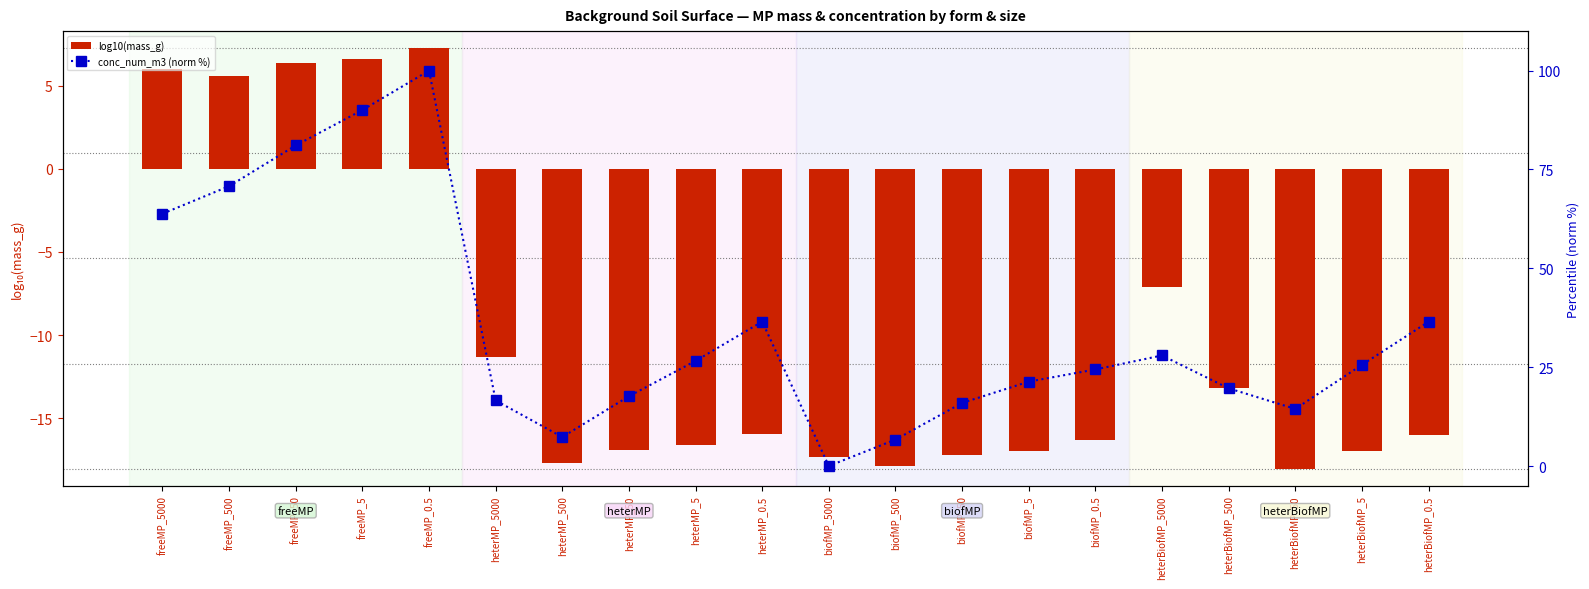

What is the total value across all series at heterBiofMP_50?

-3.6